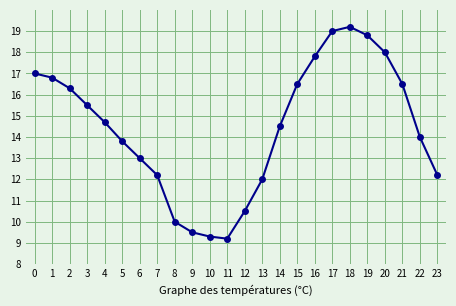

True or false: the data shows 28.2 at 20.

False